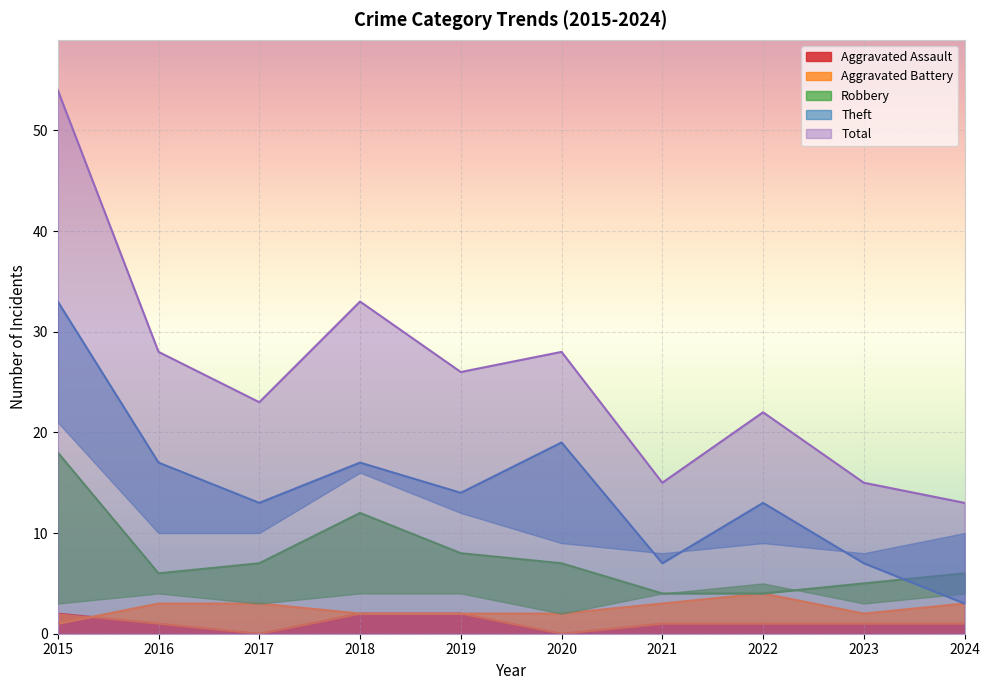

True or false: Robbery has more than 1 interior local peaks.

False